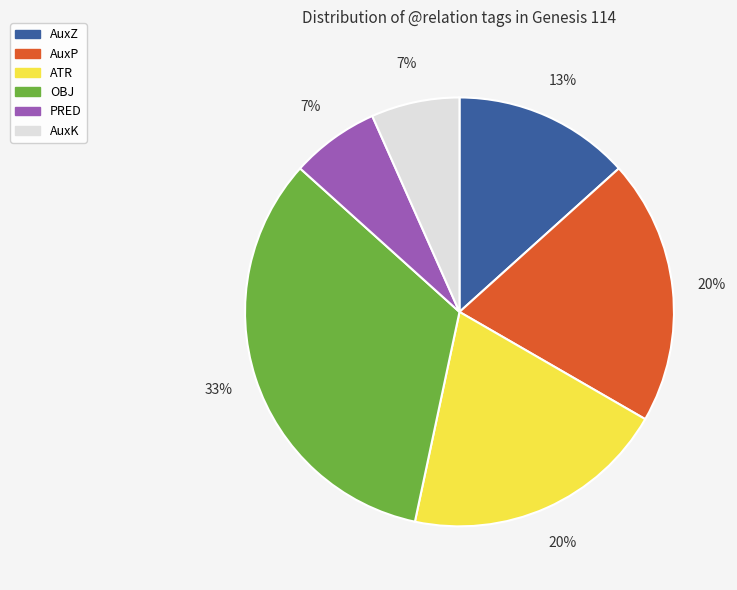

Count the number of slices in the pie.

6